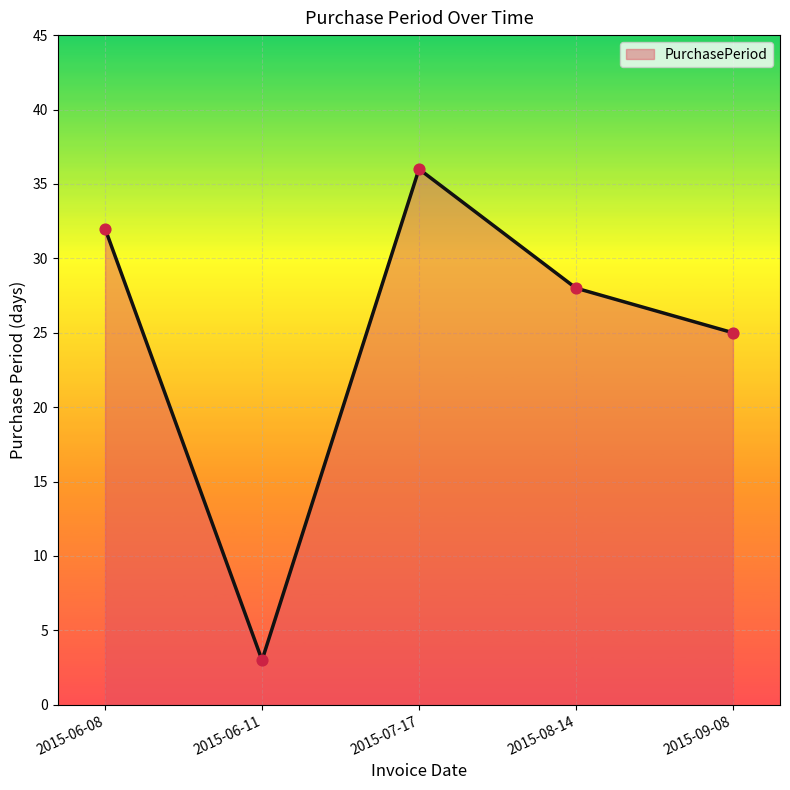

Between 2015-09-08 and 2015-07-17, which is larger?

2015-07-17